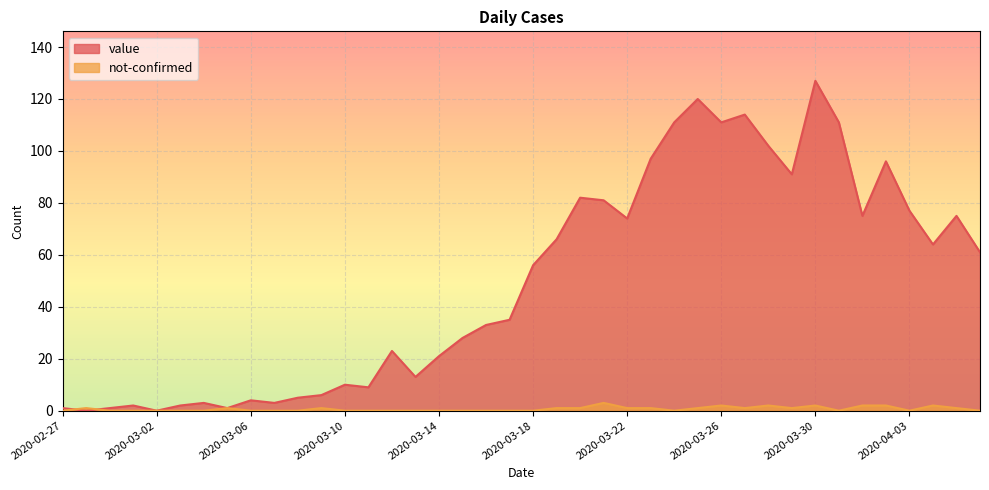

What is the label of the 1st point from the left?

2020-02-27